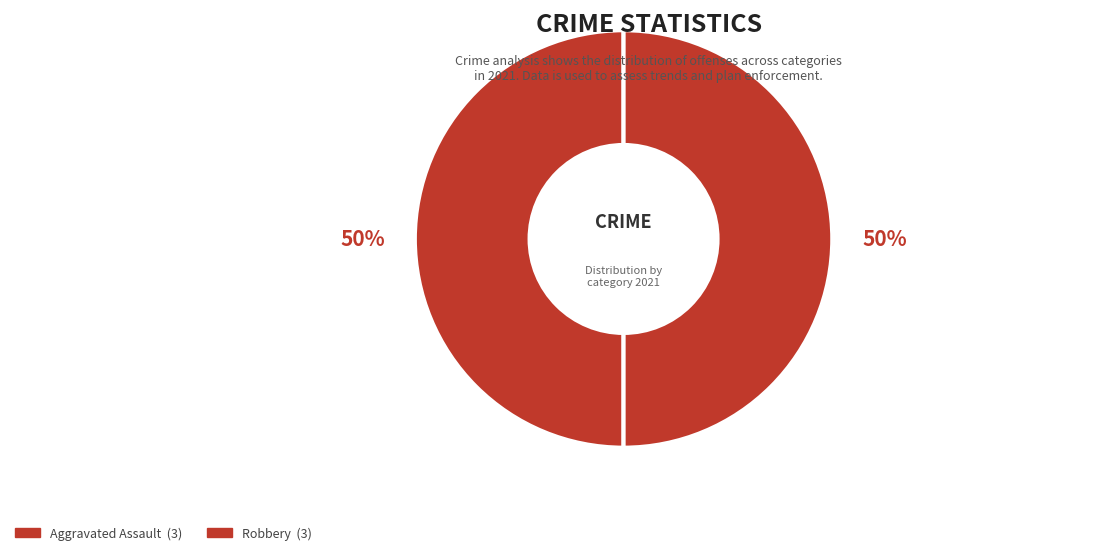

Does any single category account for the majority?

No